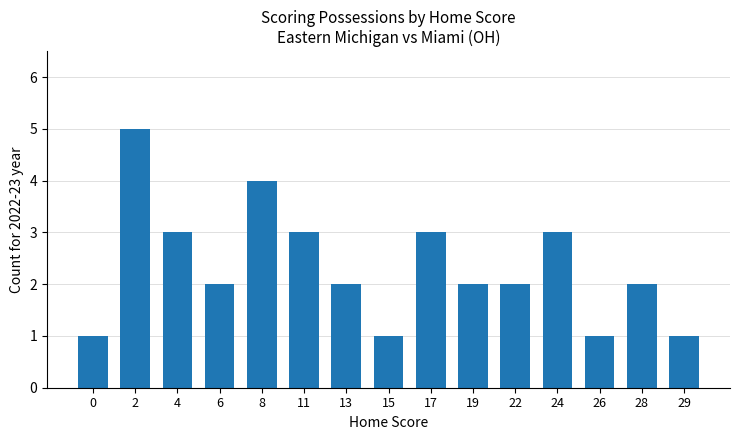

What is the change in value from 8 to 24?

-1